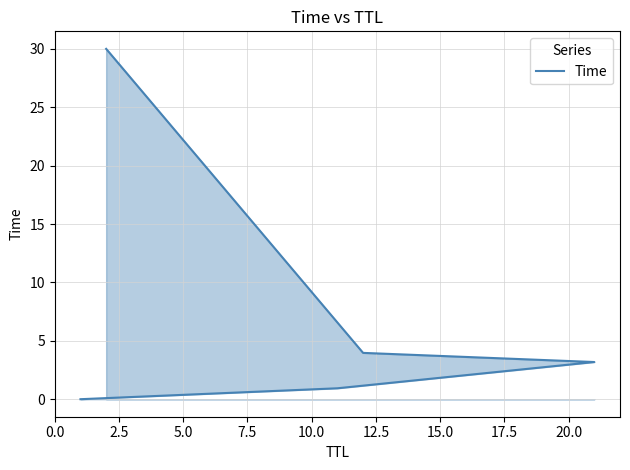

What is the sum of all values?

38.1